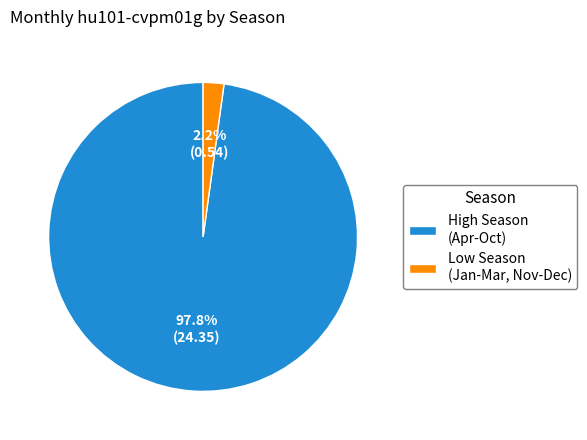

Does any single category account for the majority?

Yes